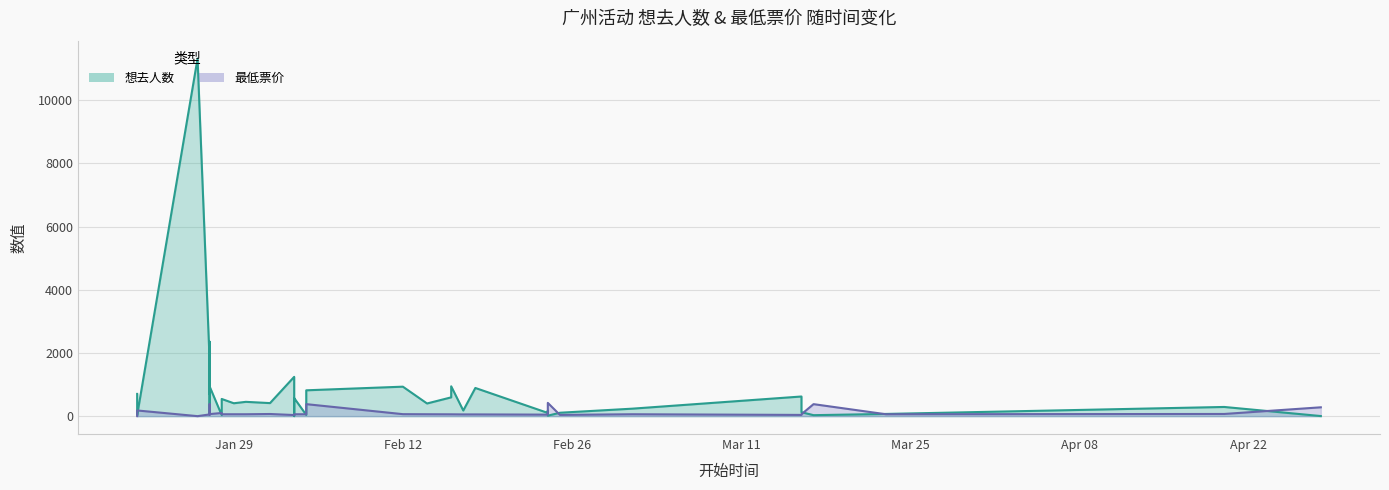

How many interior local valleys does the 最低票价 series have?

8